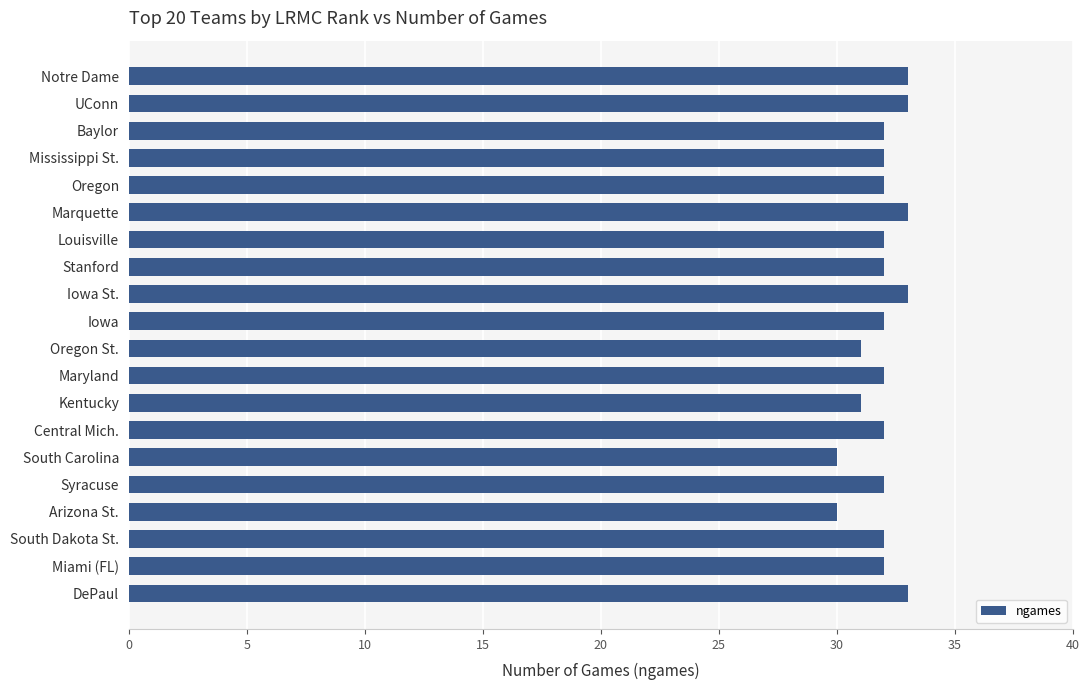

What is the sum of all values?

639